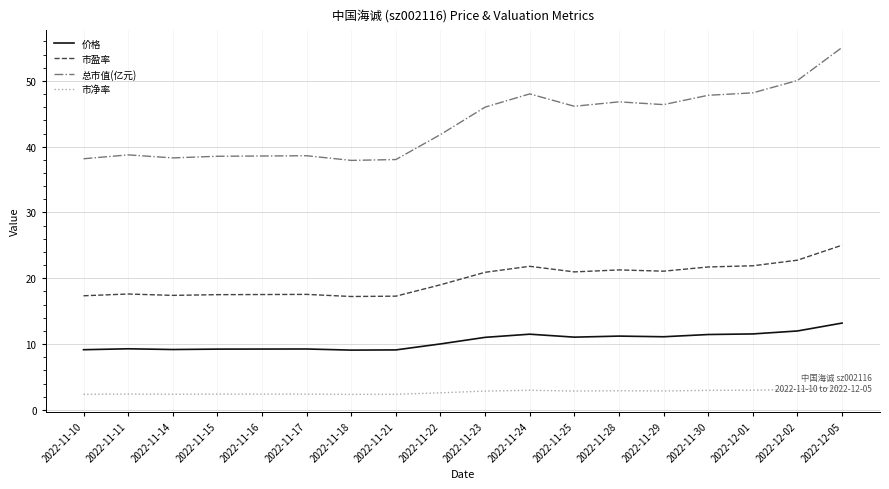

What is the smallest value displayed?

2.4